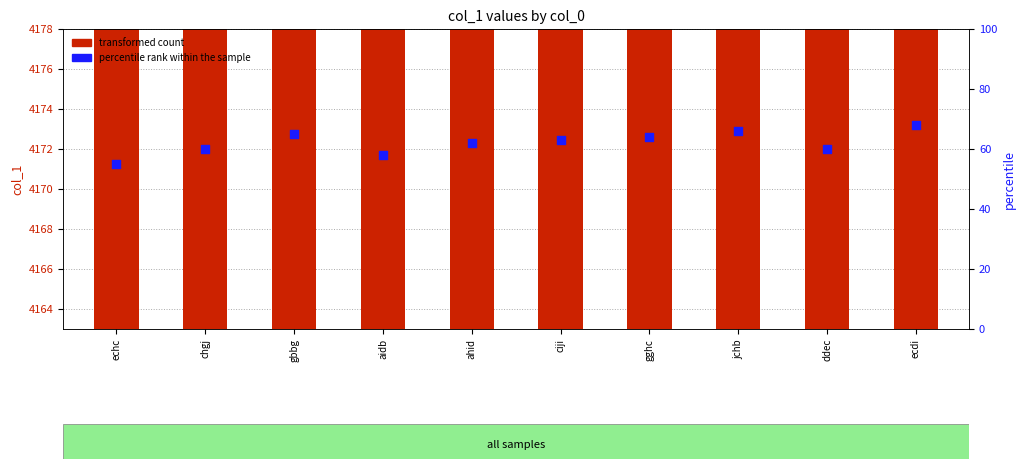

Which series reaches the maximum Y coordinate?

transformed count